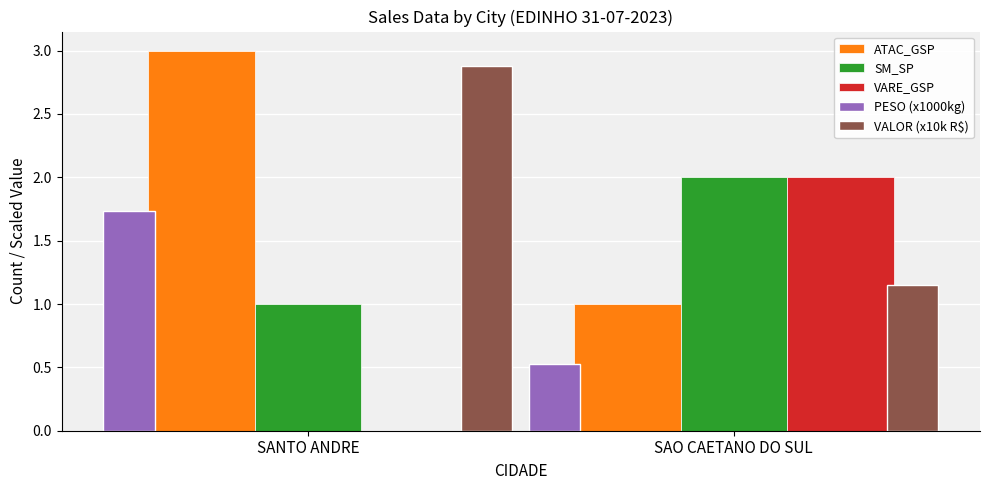

True or false: VARE_GSP has a value of -1.3 at SANTO ANDRE.

False